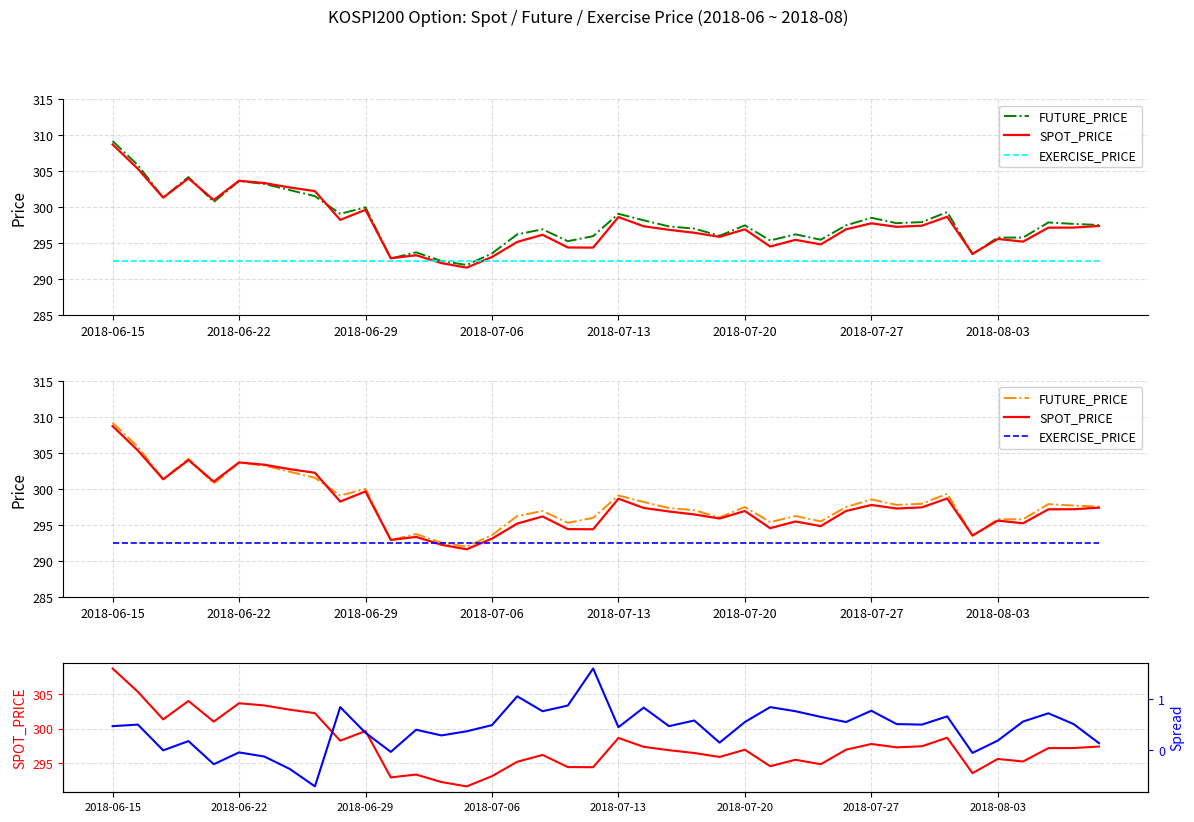

What is the minimum value shown in the chart?

-0.7